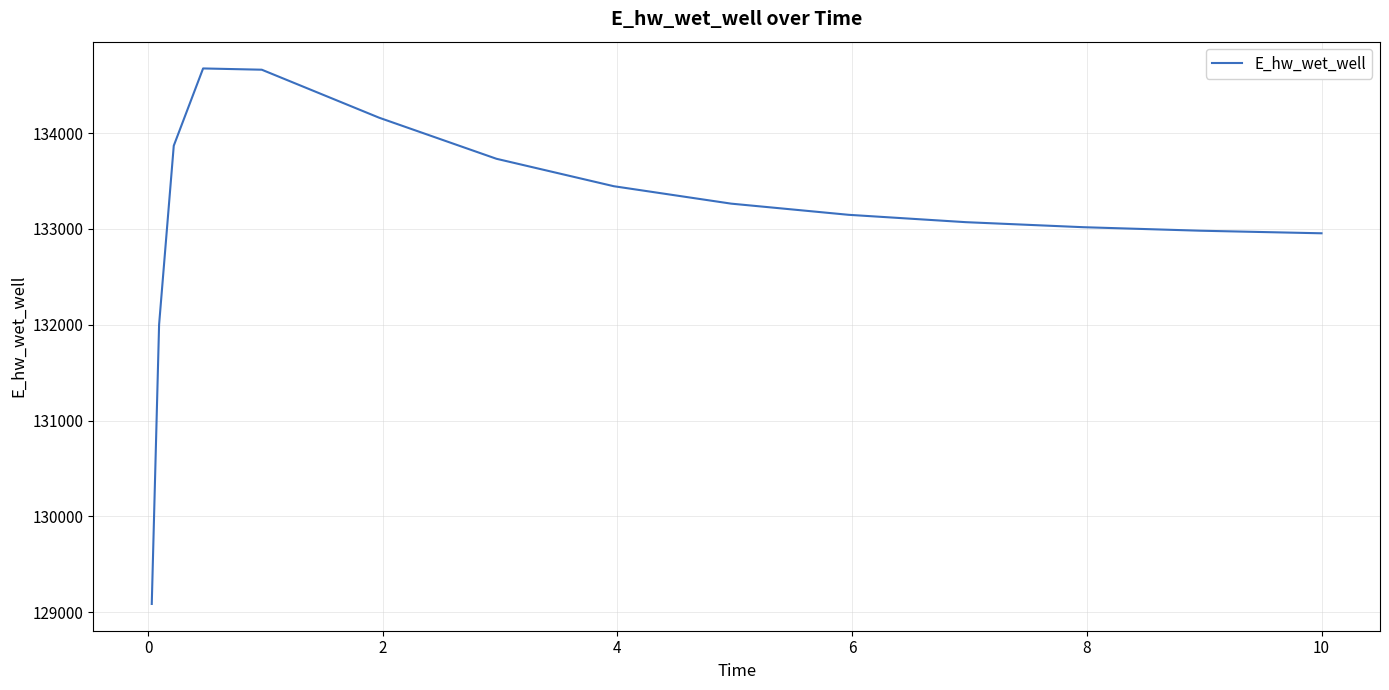

What is the difference between the maximum and minimum values?

5586.5